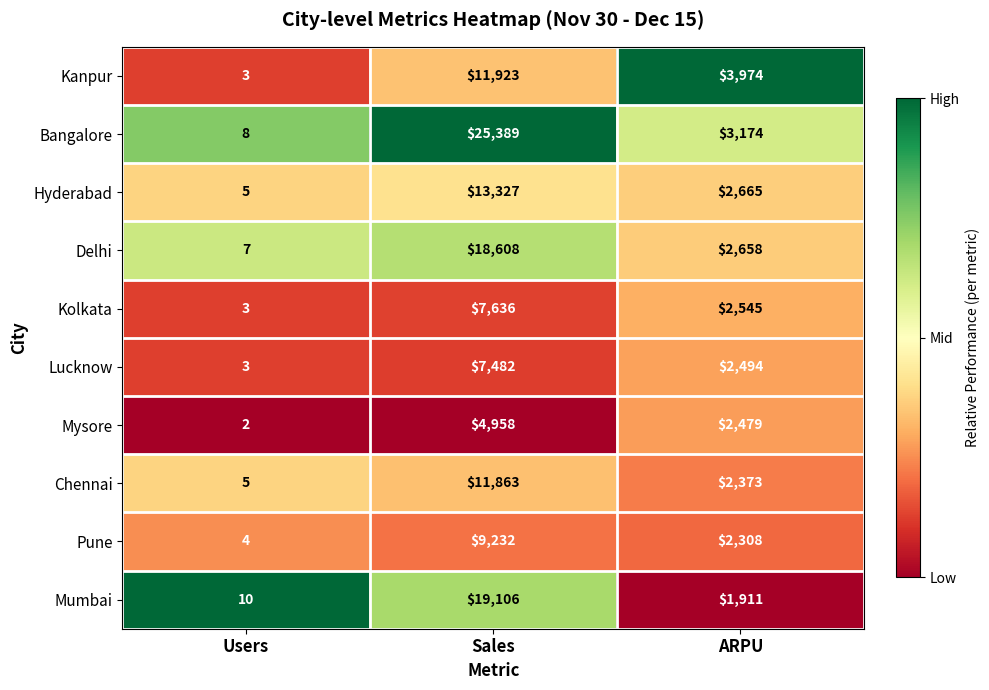

Reading right to left, extract all data points from this chart.

Kanpur: 3974	11923	3
Bangalore: 3174	25389	8
Hyderabad: 2665	13327	5
Delhi: 2658	18608	7
Kolkata: 2545	7636	3
Lucknow: 2494	7482	3
Mysore: 2479	4958	2
Chennai: 2373	11863	5
Pune: 2308	9232	4
Mumbai: 1911	19106	10